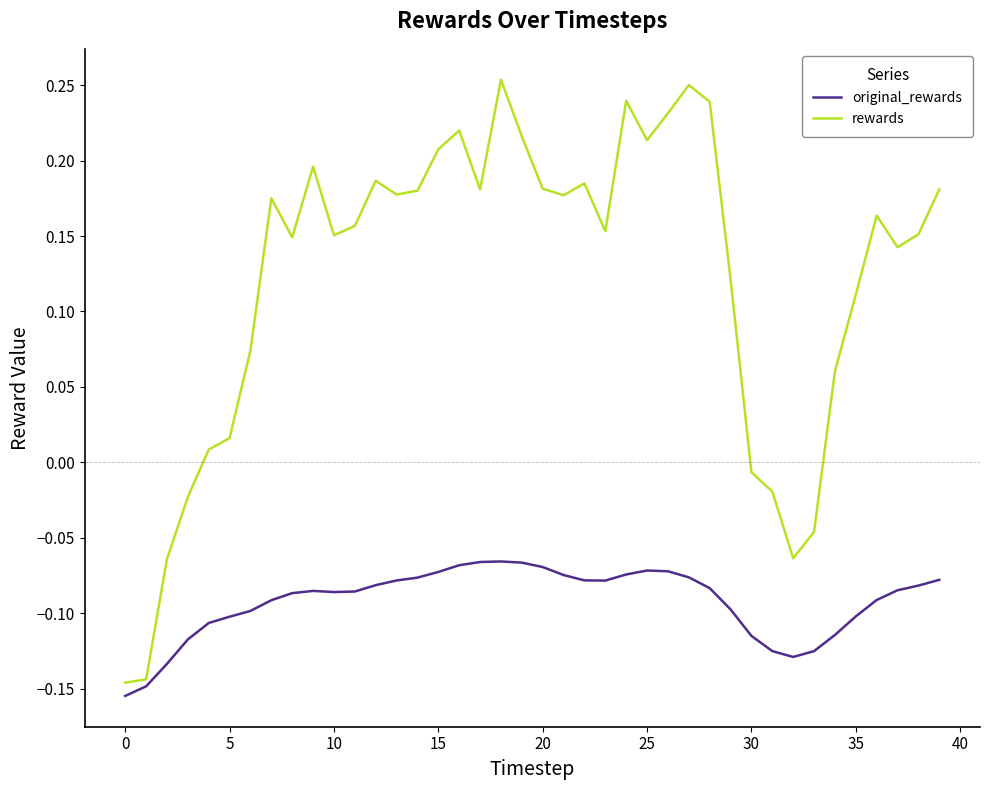

Which series has the widest spread of values?

rewards